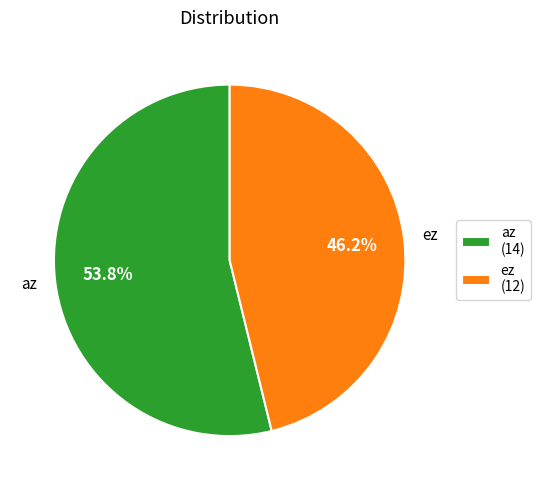

Count the number of slices in the pie.

2